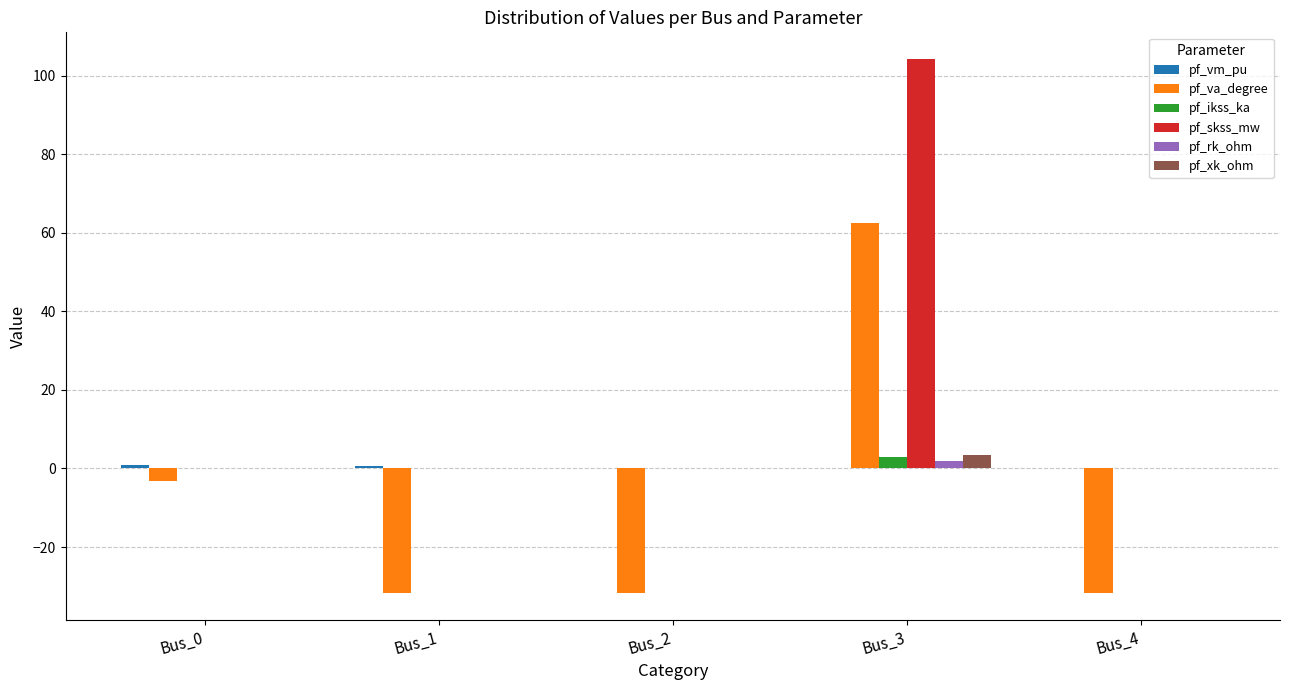

The value of pf_rk_ohm at Bus_4 is 0.0. True or false?

True